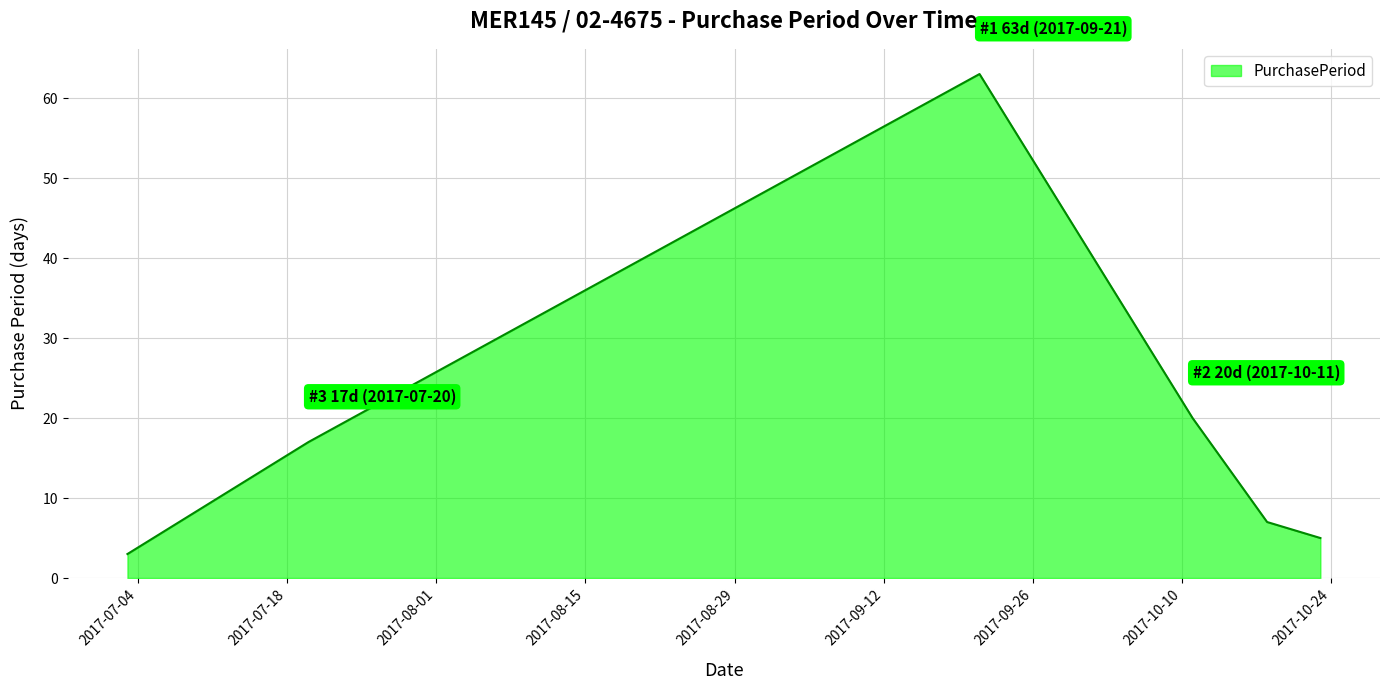

True or false: the data has more than 0 interior local peaks.

True